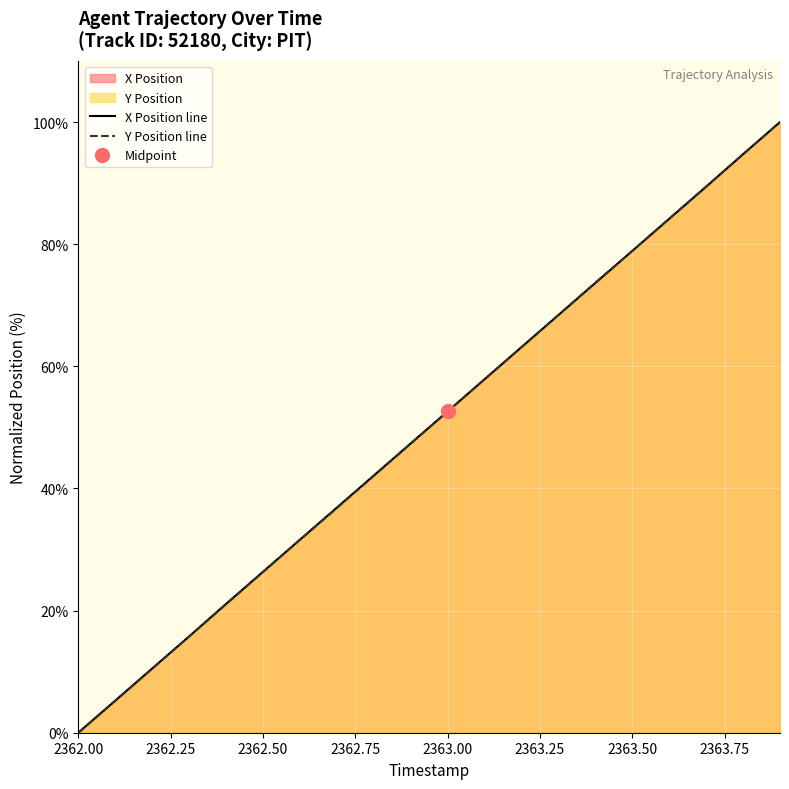

True or false: X Position line has a value of 52.6 at 2363.00.

True